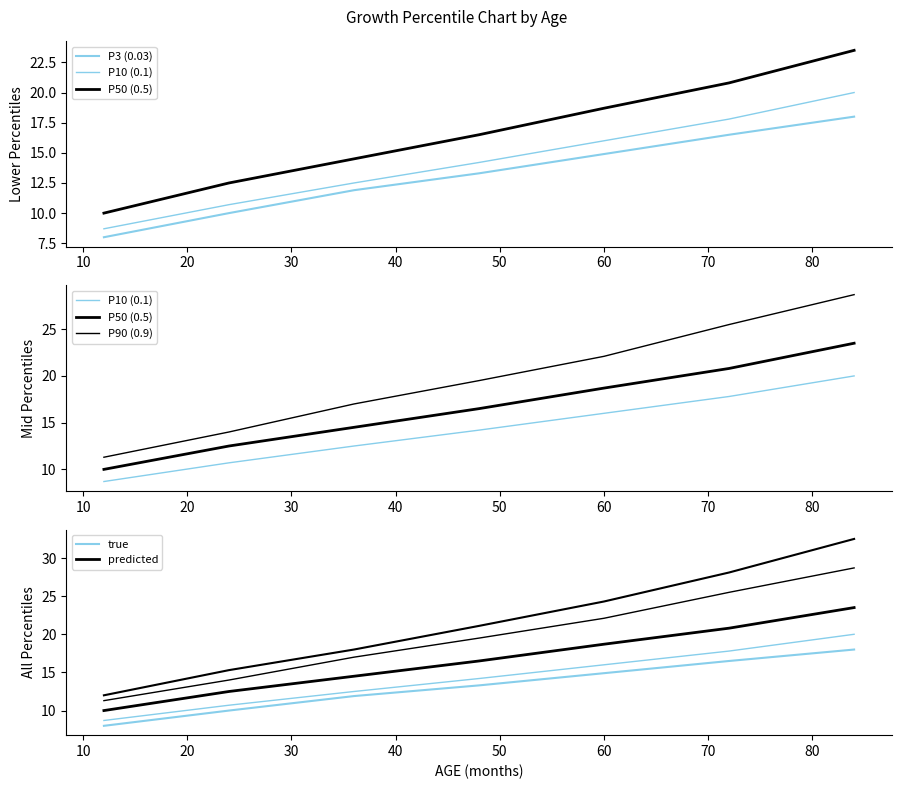

True or false: P10 (0.1) and P50 (0.5) cross at least once.

False